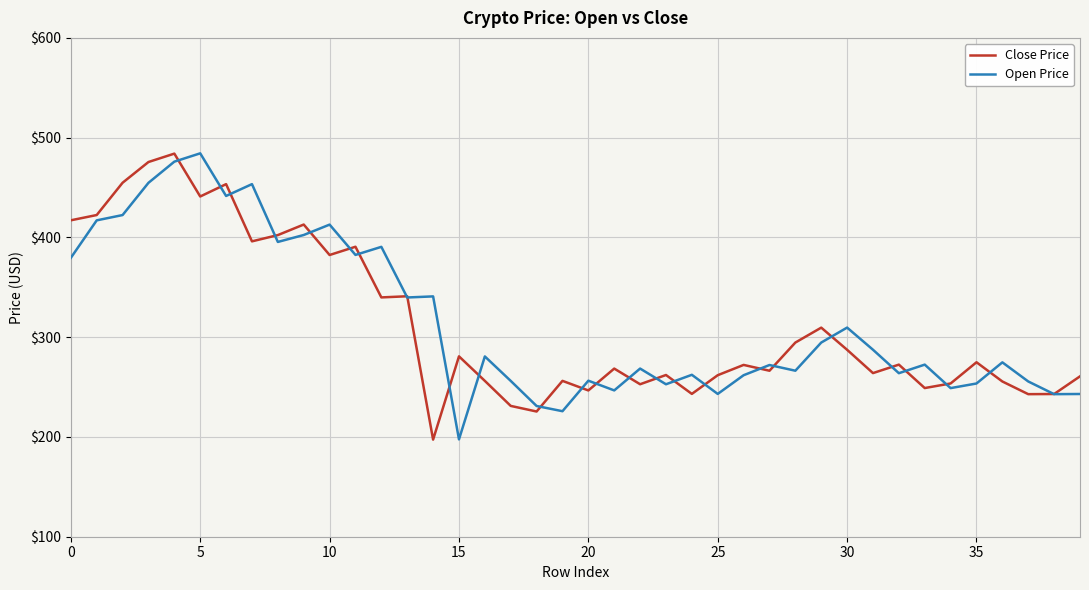

In Open Price, how many points are higher than both neighbors (excluding endpoints)?

13